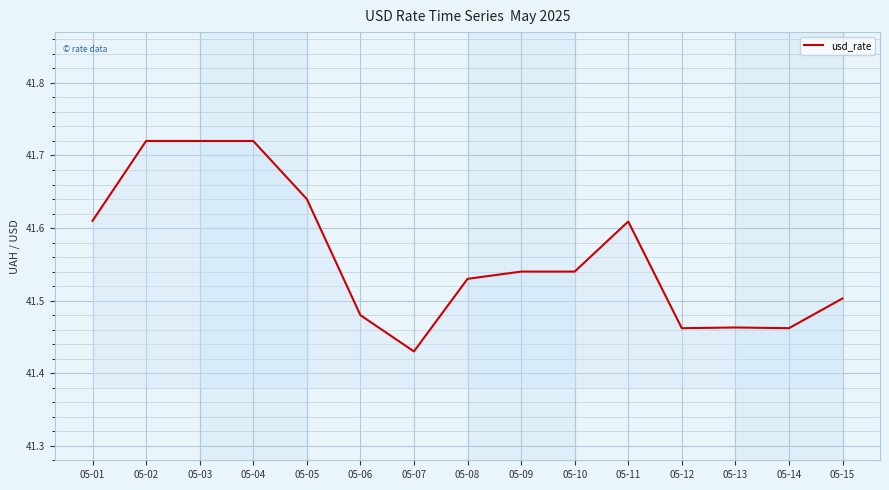

What is the difference between the values at 05-05 and 05-02?

0.1